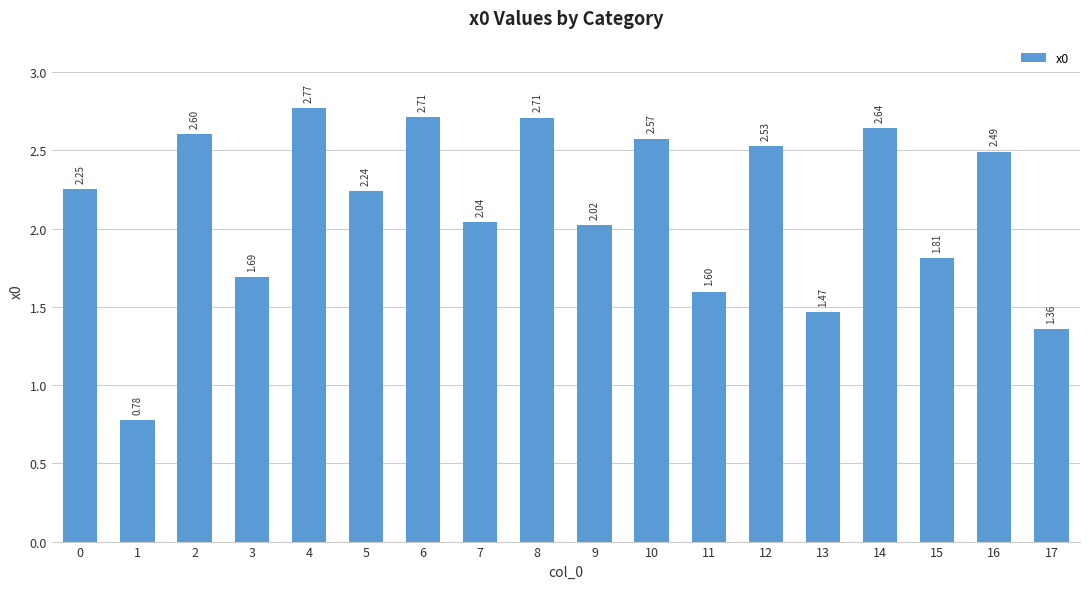

Between 3 and 12, which is larger?

12